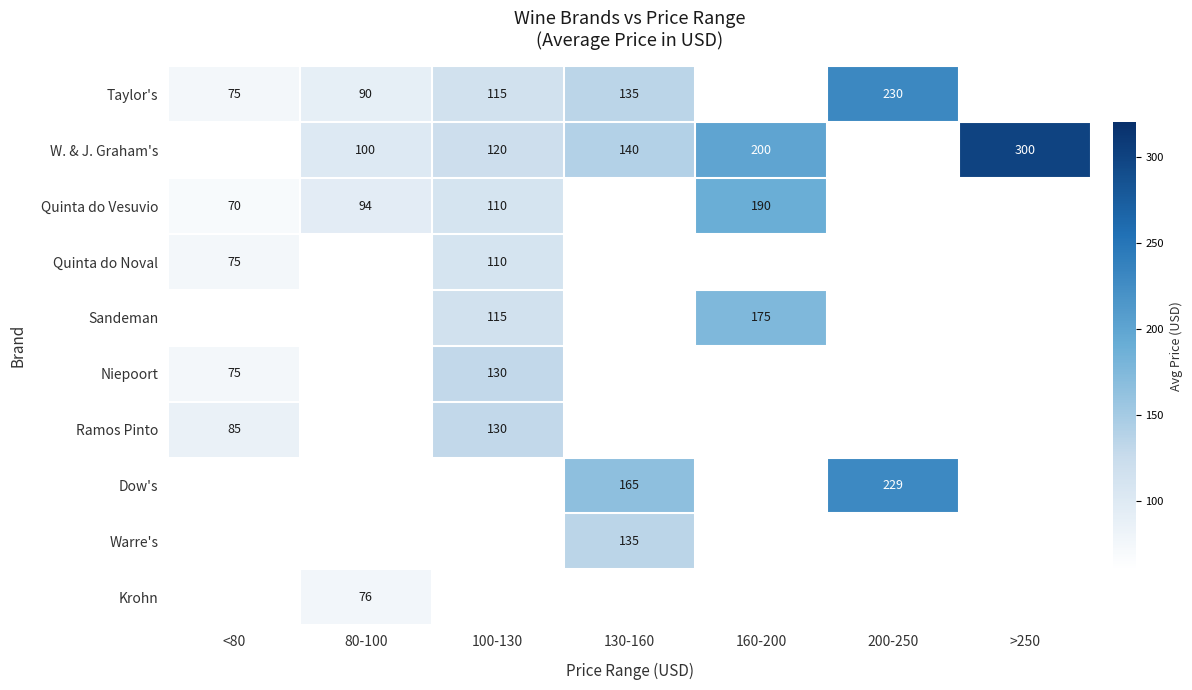

What is the spread (max minus min) of values at 200-250?

1.0